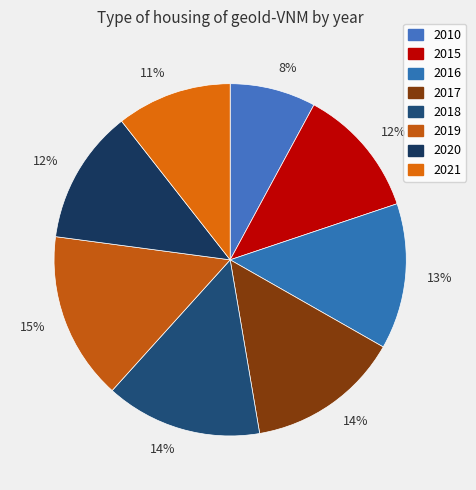

How many slices are in this pie chart?

8